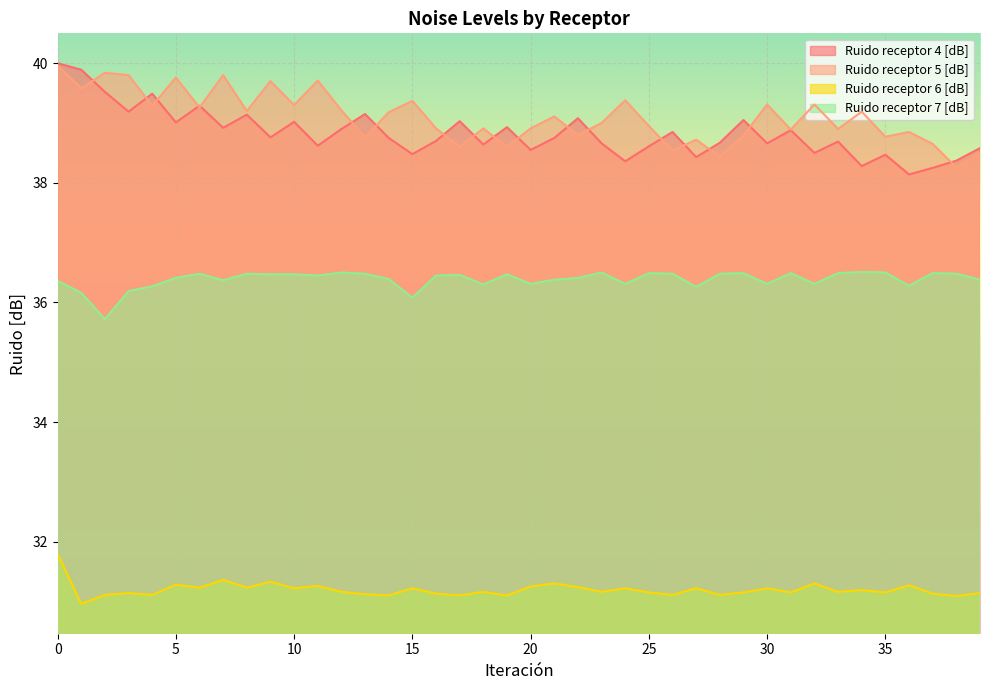

Is it true that Ruido receptor 6 [dB] equals 31.2 at 18?

True